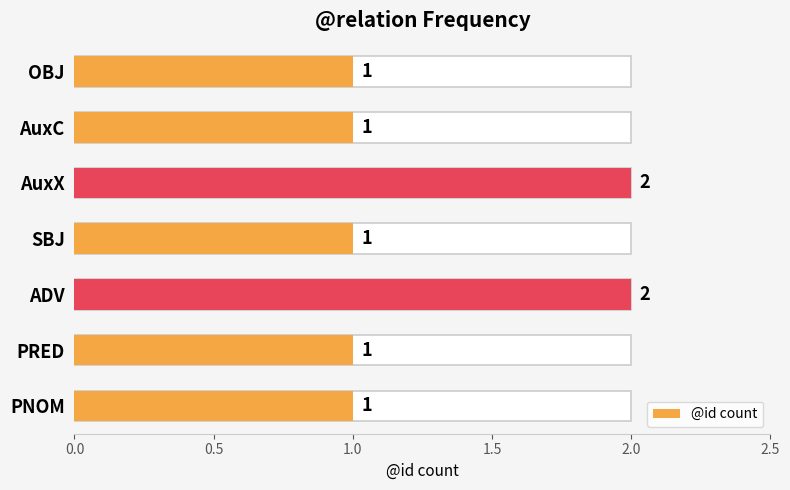

What is the ratio of the value at PNOM to the value at OBJ?

1.0